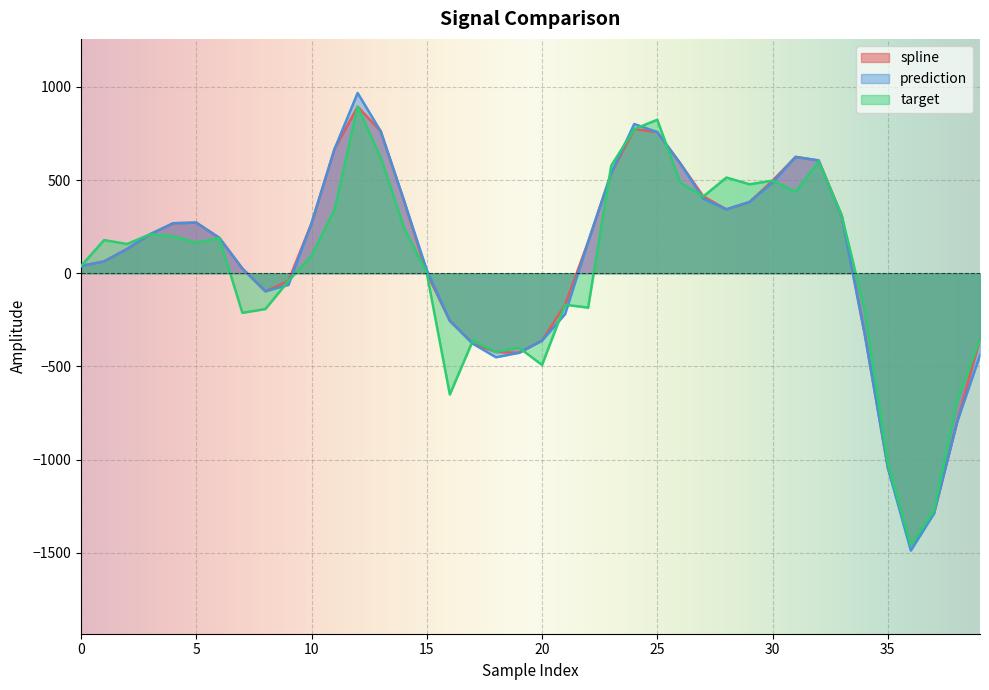

True or false: spline and prediction intersect in this chart.

False